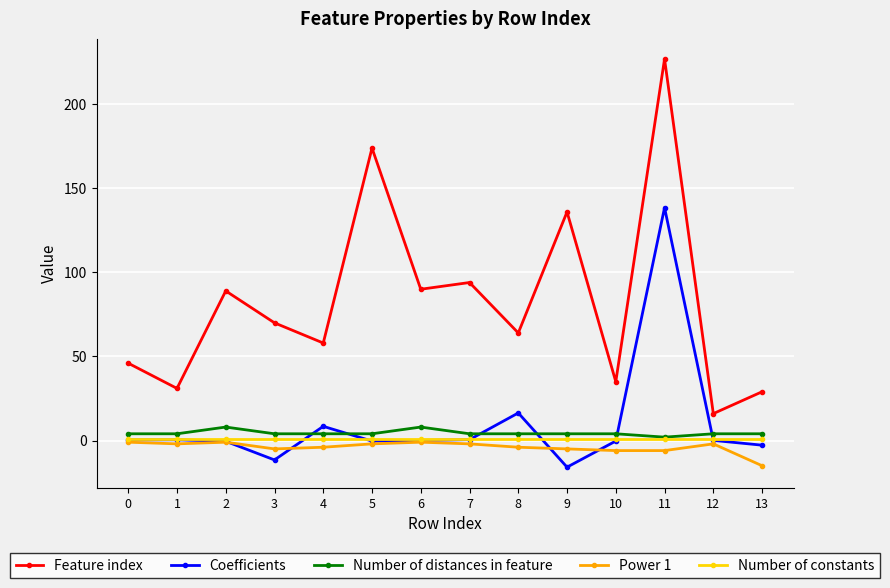

The Coefficients series shows -0.3 at 10. True or false?

True